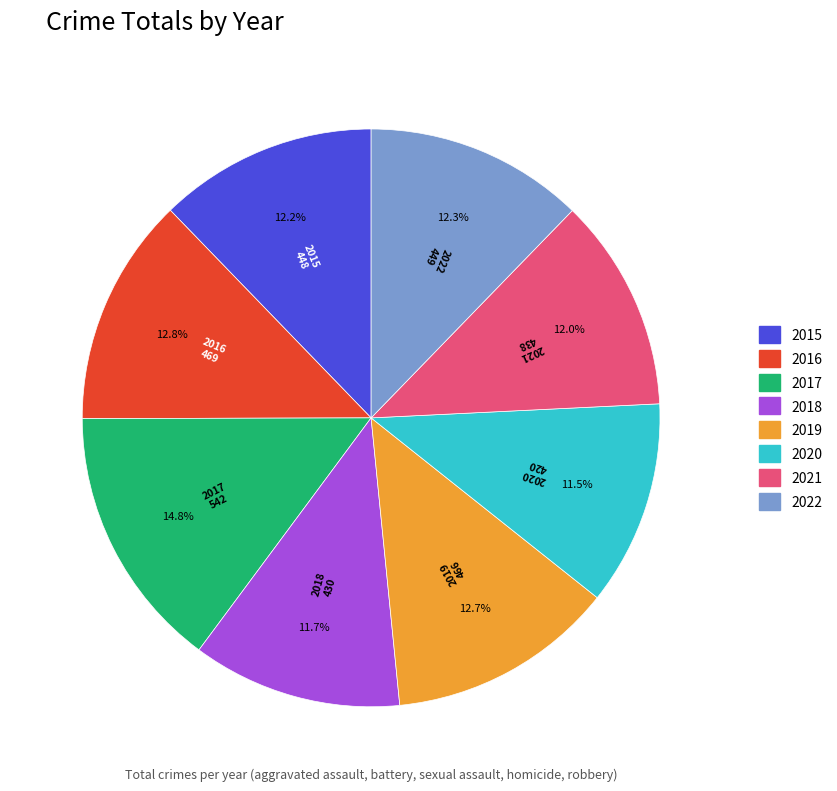

How much of the chart is everything except 2020?

88.5%